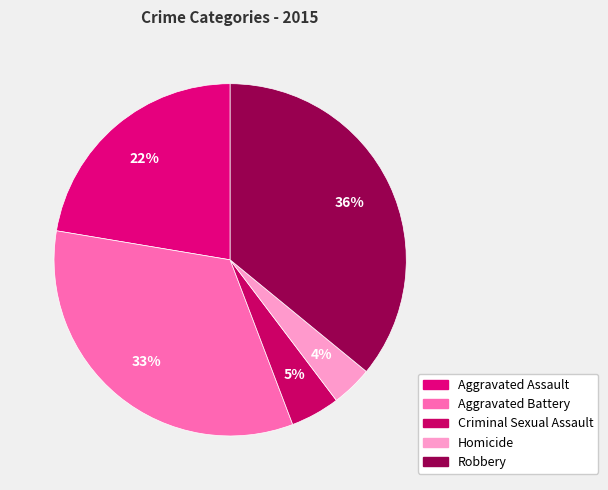

To the nearest percent, what portion does Criminal Sexual Assault represent?

5%